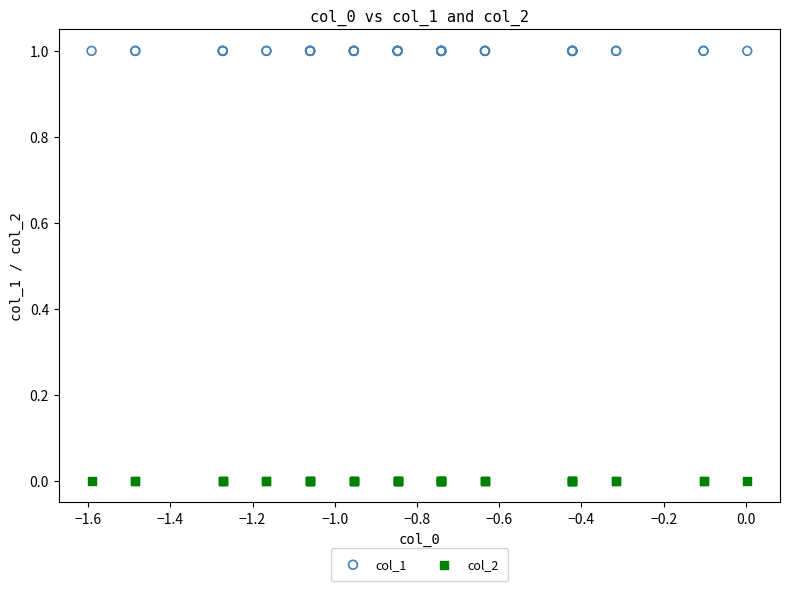

Which series reaches the minimum Y coordinate?

col_2